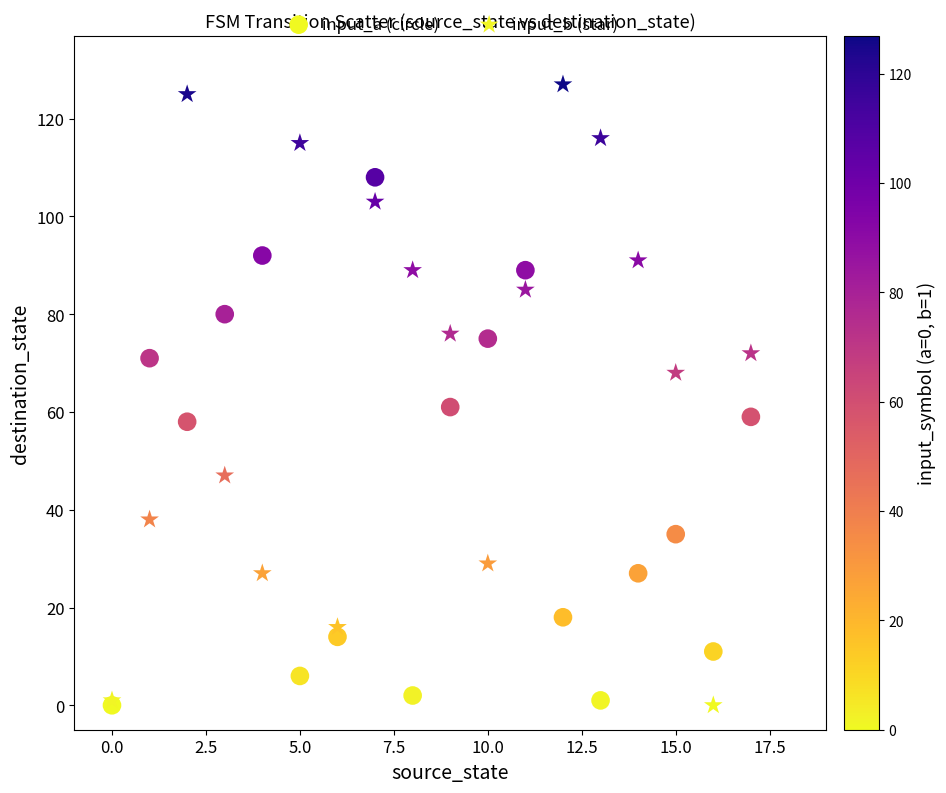

In the input_b (star) series, what Y value is closest to 63?

68